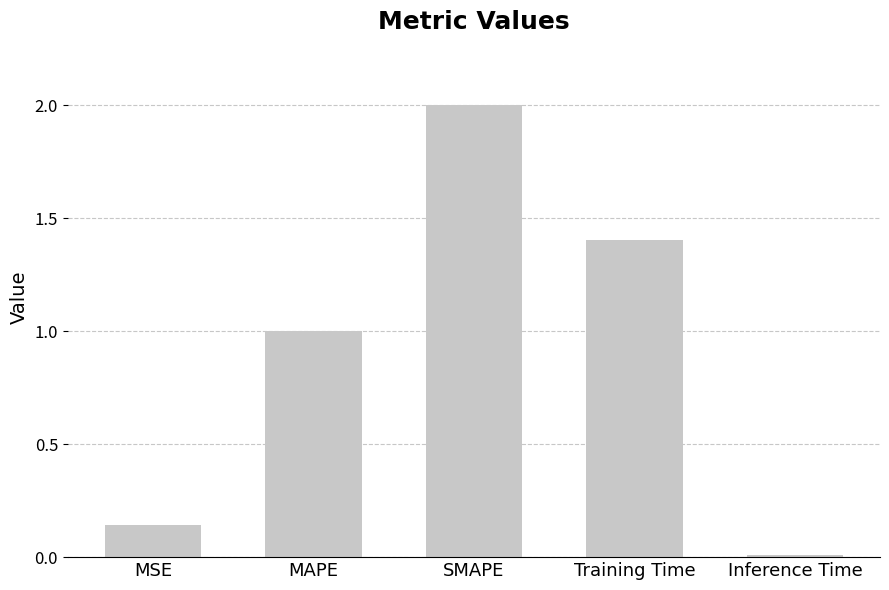

How many bars are there in total?

5